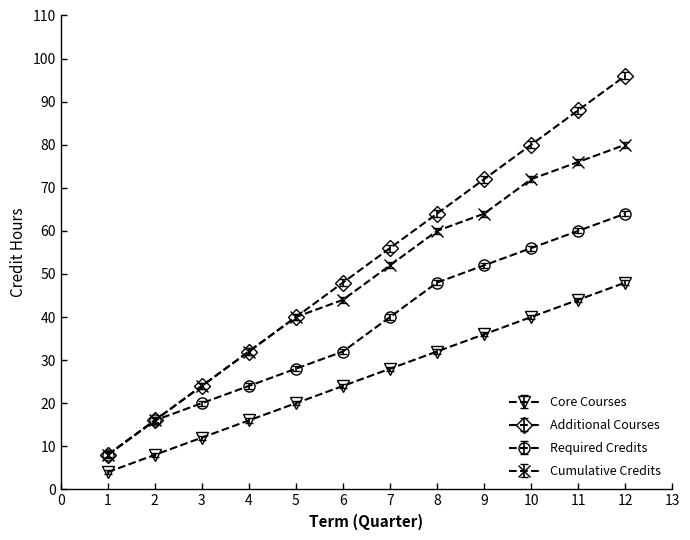

What is the smallest value displayed?

4